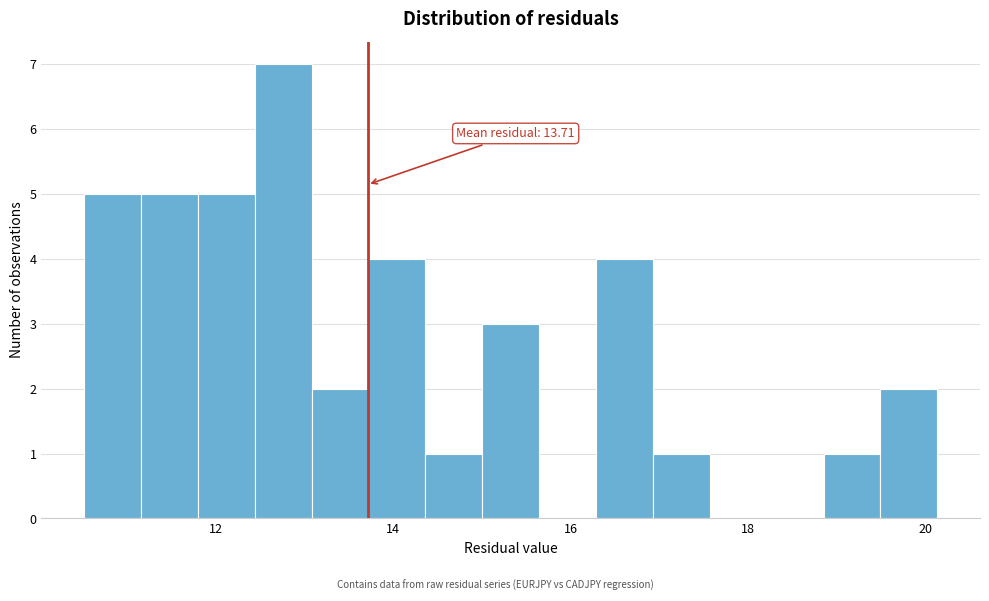

Read against the x-axis, roughly where is the centre of the tallest bar?

12.8